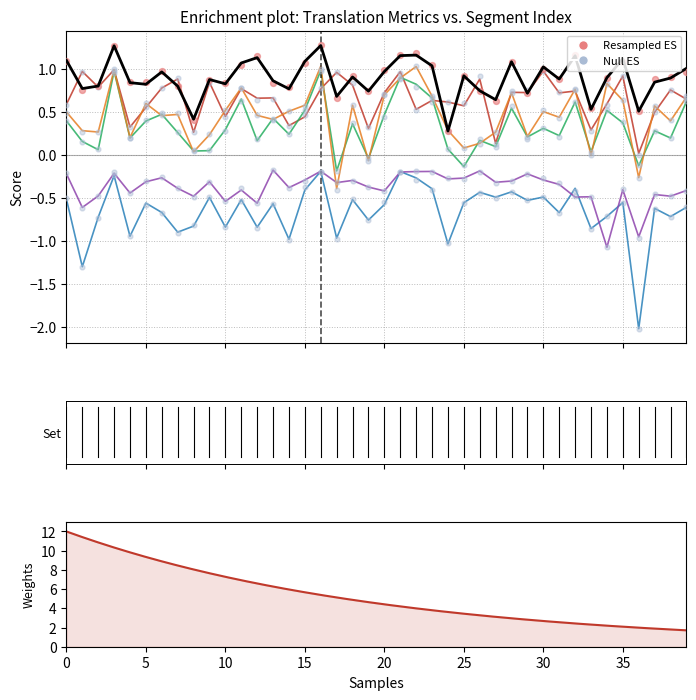

At which category is the sum across all series the highest?

3